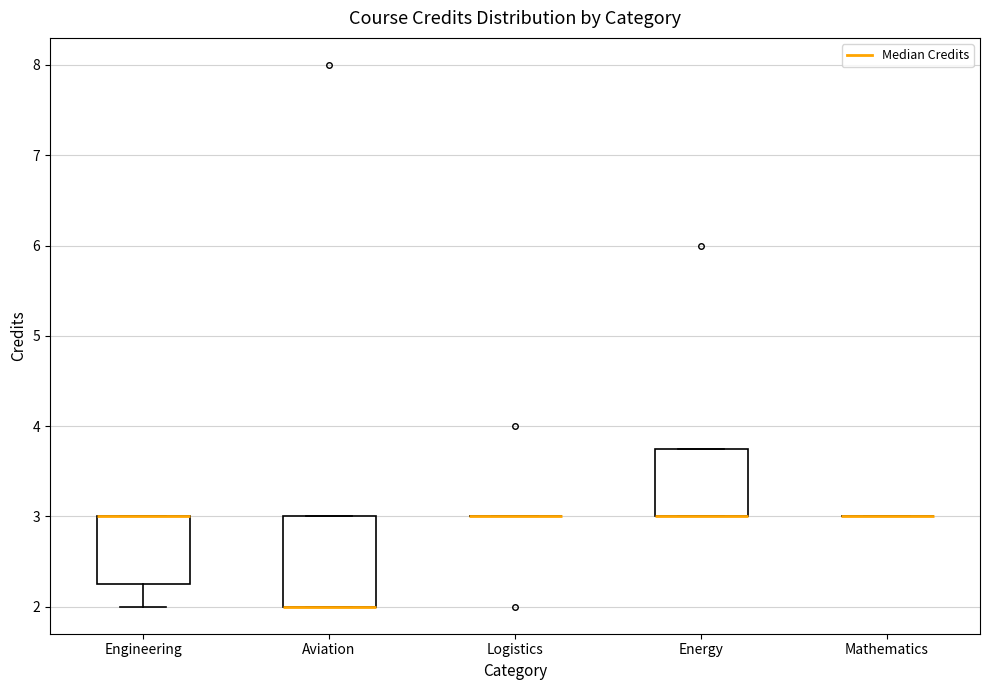

Reading left to right, read every box against the y-axis: the position of its median line, the range the box covers, and the ends of its whiskers. The values are not printed on the chart, so give them approximately, as read against the axis.

Engineering: median 3.0 (drawn on the box's upper edge), box 2.3 to 3.0, whiskers 2.0 to 3.0
Aviation: median 2.0 (drawn on the box's lower edge), box 2.0 to 3.0, whiskers 2.0 to 3.0
Logistics: box collapsed to a line at 3.0, whiskers 3.0 to 3.0
Energy: median 3.0 (drawn on the box's lower edge), box 3.0 to 3.8, whiskers 3.0 to 3.8
Mathematics: box collapsed to a line at 3.0, whiskers 3.0 to 3.0